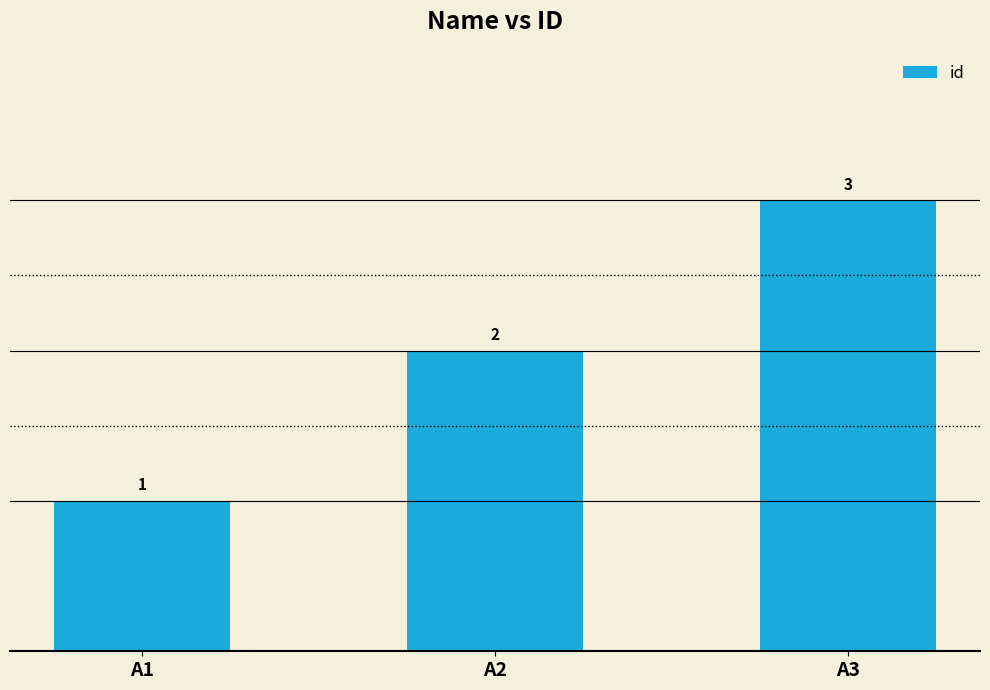

Reading left to right, list all the values displayed in this chart.

A1=1	A2=2	A3=3